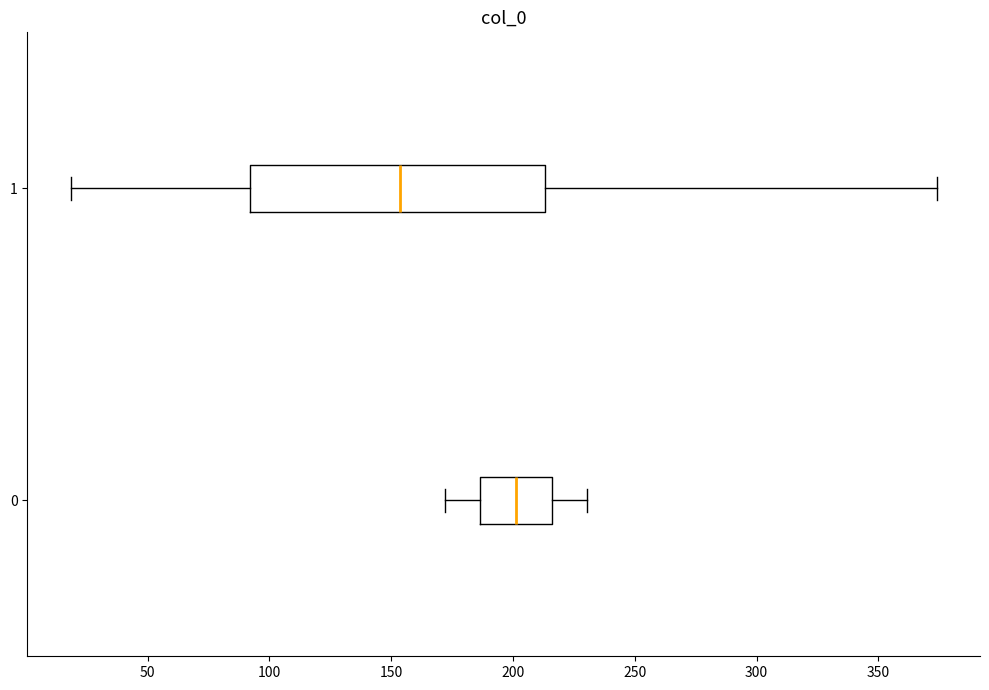

Which box is the widest, from its left edge to its right edge?

1